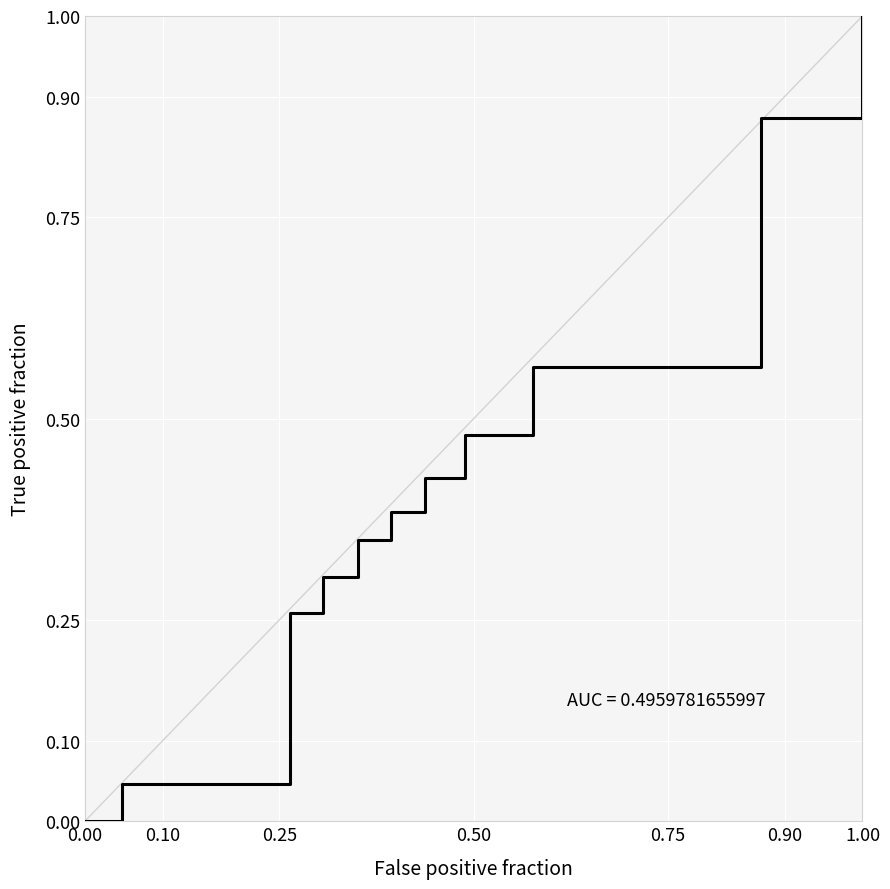

What is the difference between the maximum and minimum values?

1.0